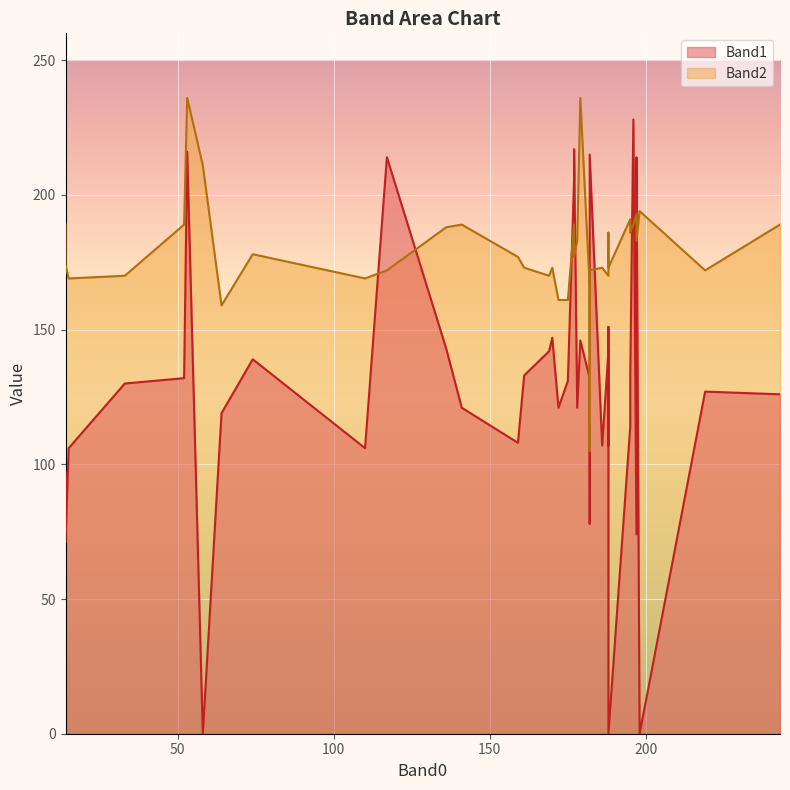

What is the label of the 19th point from the right?

159